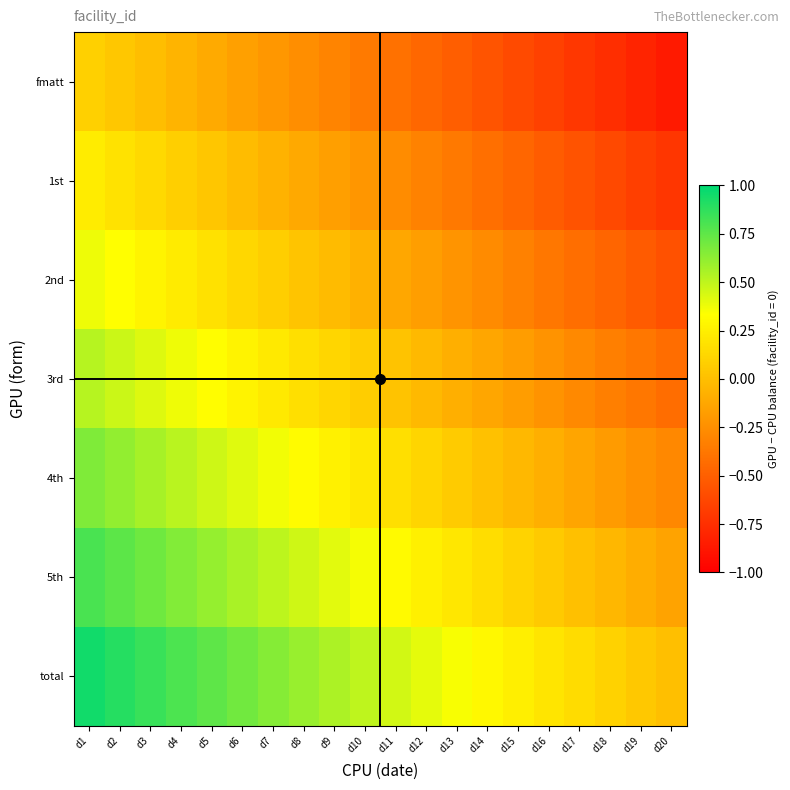

How many distinct data groups are displayed?

7